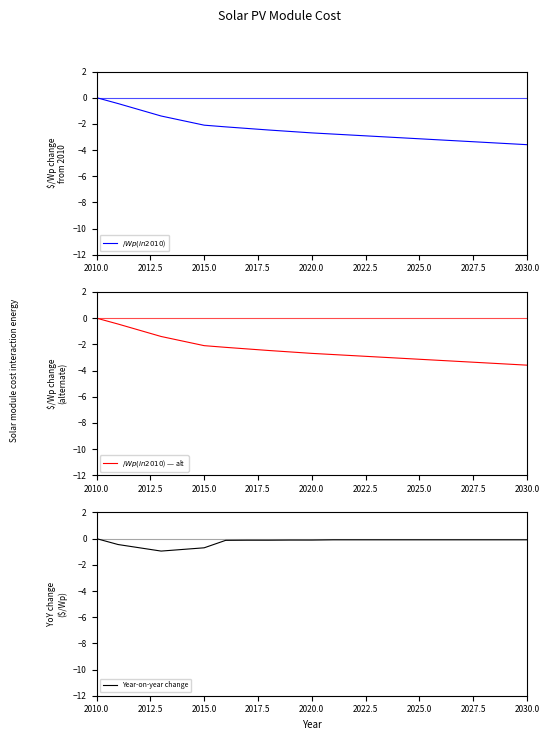

Reading right to left, extract all data points from this chart.

$/Wp (in 2010 $): -3.6	-3.5	-3.4	-3.3	-3.2	-3.1	-3.1	-3.0	-2.9	-2.8	-2.7	-2.6	-2.5	-2.4	-2.2	-2.1	-1.4	-0.5	0.0
$/Wp (in 2010 $) — alt: -3.6	-3.5	-3.4	-3.3	-3.2	-3.1	-3.1	-3.0	-2.9	-2.8	-2.7	-2.6	-2.5	-2.4	-2.2	-2.1	-1.4	-0.5	0.0
Year-on-year change: -0.1	-0.1	-0.1	-0.1	-0.1	-0.1	-0.1	-0.1	-0.1	-0.1	-0.1	-0.1	-0.1	-0.1	-0.1	-0.7	-1.0	-0.5	0.0